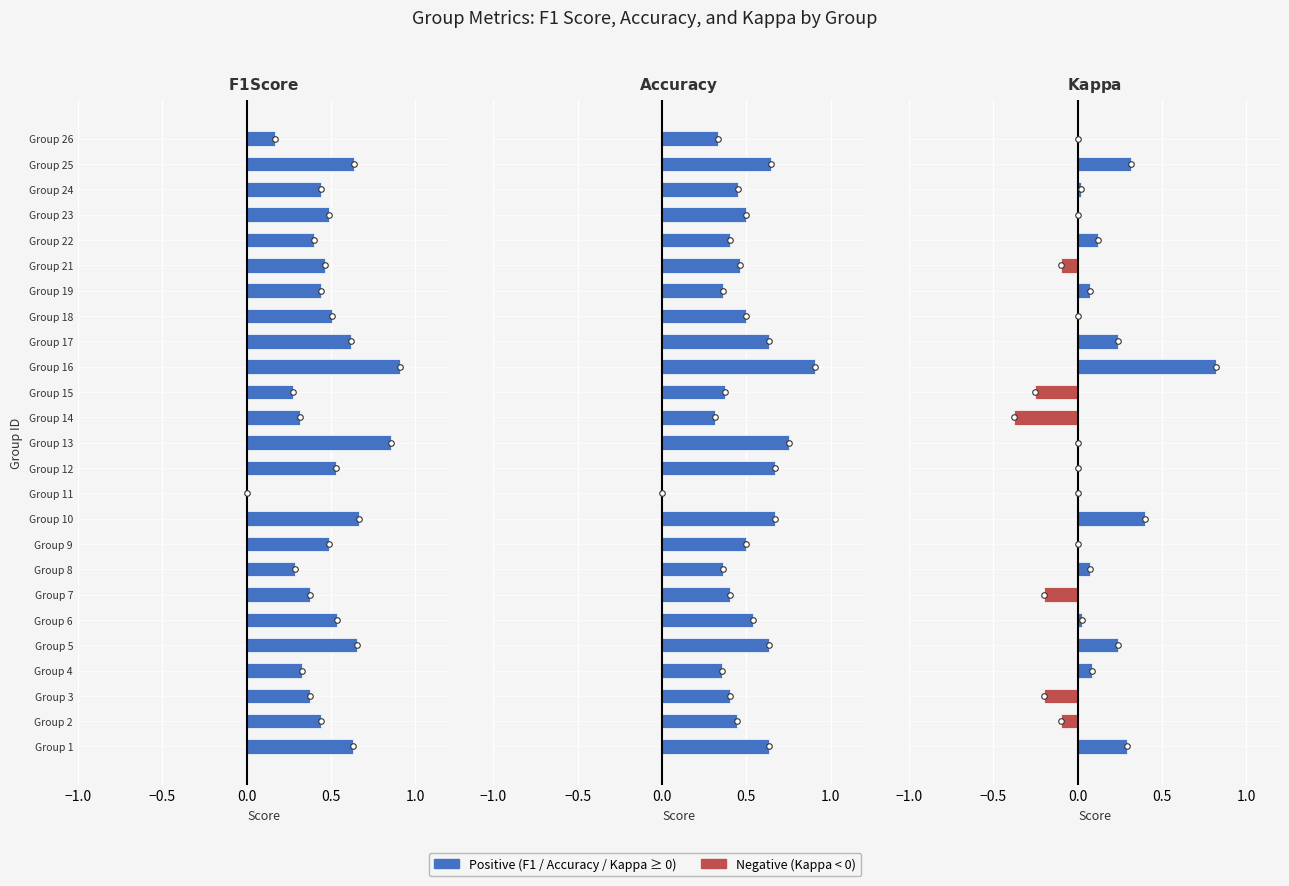

How many F1 Score values are between 0 and 1?

25